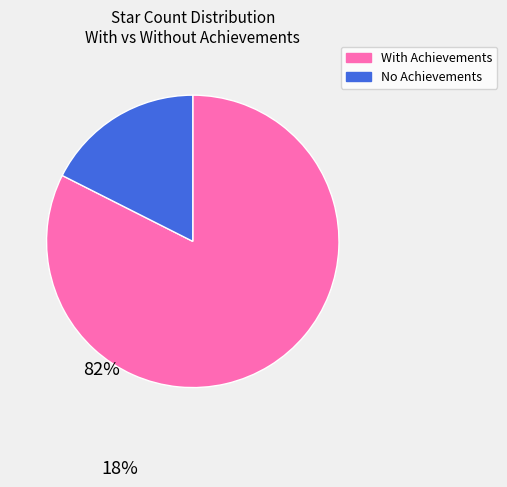

How many segments does this pie chart have?

2